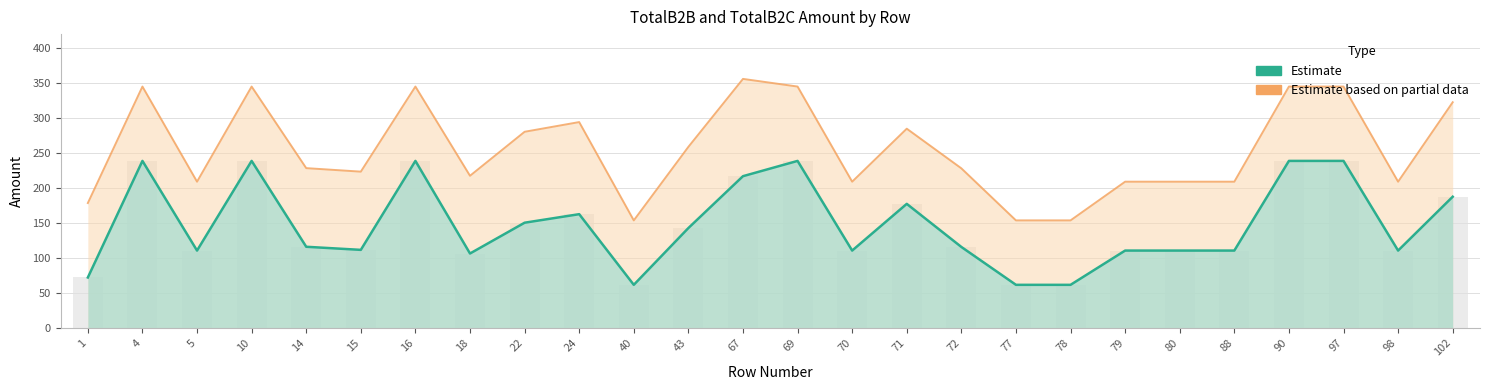

Between 77 and 67, which is larger?

67